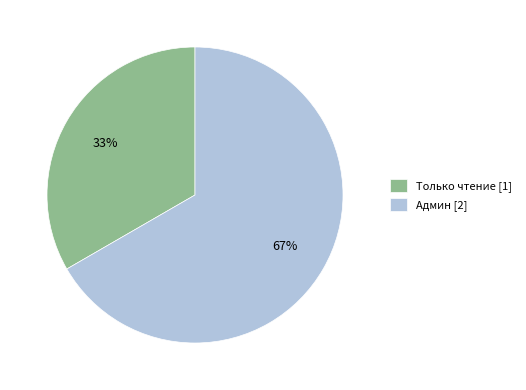

How many slices are in this pie chart?

2